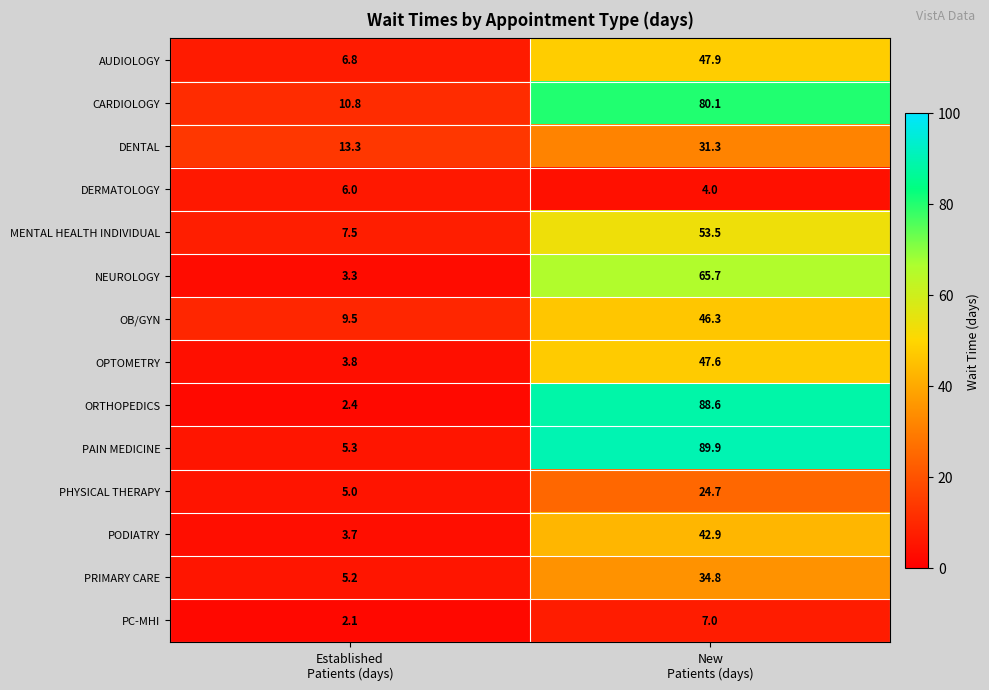

What is the minimum value for PC-MHI?

2.1